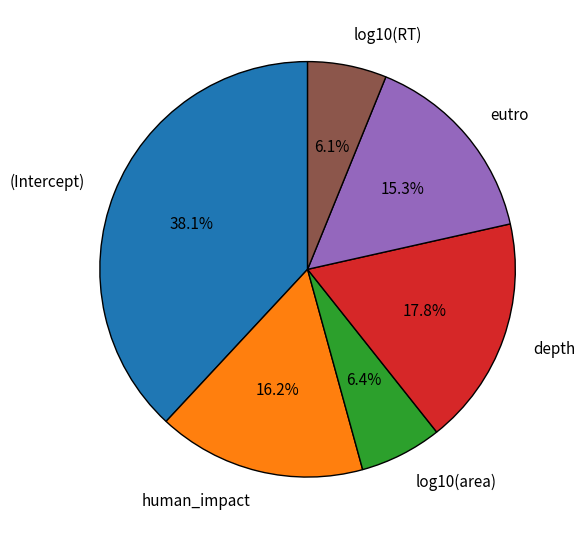

How many segments does this pie chart have?

6